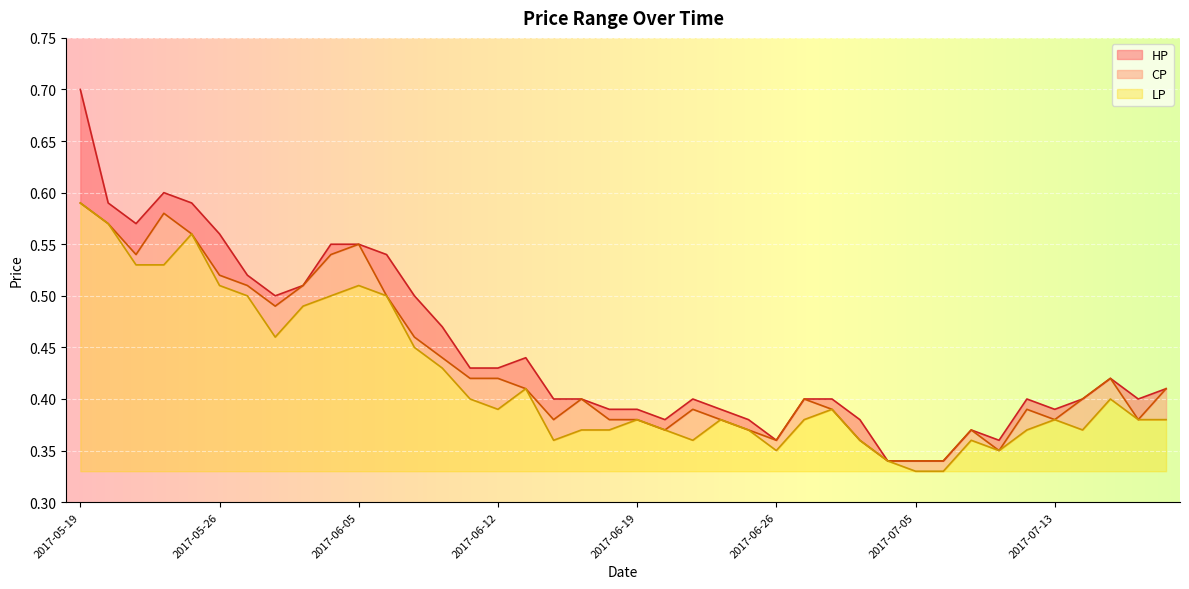

At how many categories does at least one series exceed 0?

40